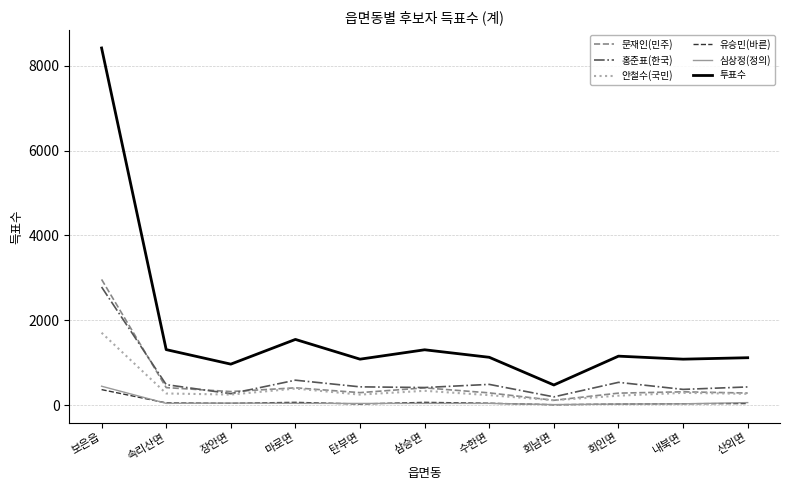

At which category does 홍준표(한국) reach its first local valley?

장안면